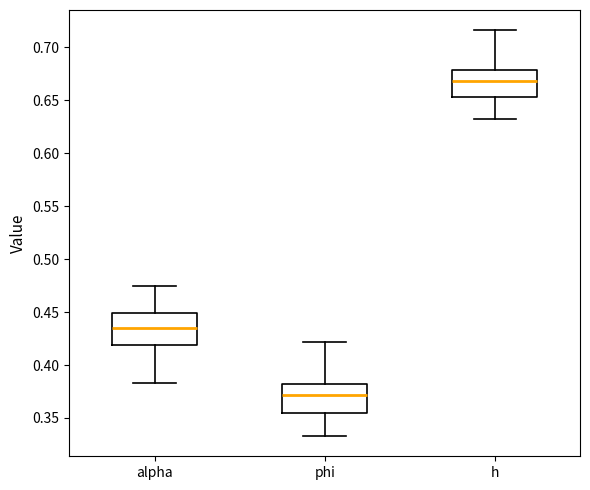

Reading left to right, transcribe this box plot: for each box, give where its median line is, the range the box spans, and where its two whiskers end, as read against the y-axis. The values are not printed on the chart, so give them approximately, as read against the axis.

alpha: median 0.435, box 0.420 to 0.450, whiskers 0.385 to 0.475
phi: median 0.370, box 0.355 to 0.380, whiskers 0.335 to 0.420
h: median 0.670, box 0.655 to 0.680, whiskers 0.635 to 0.715